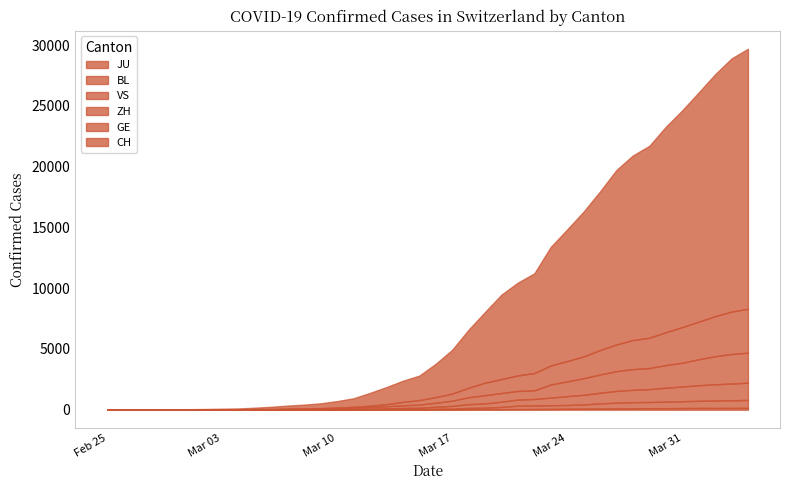

Count the number of categories in the chart.

40